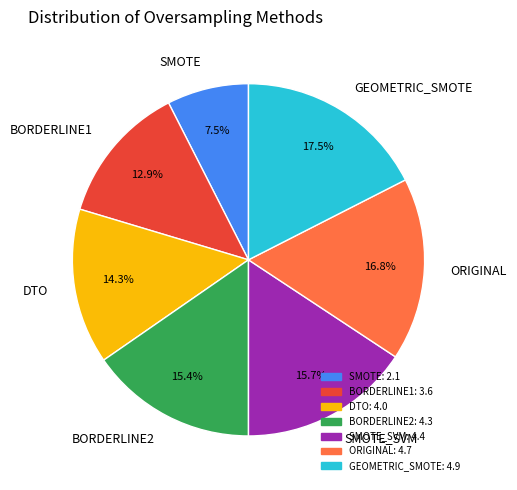

How many slices are in this pie chart?

7